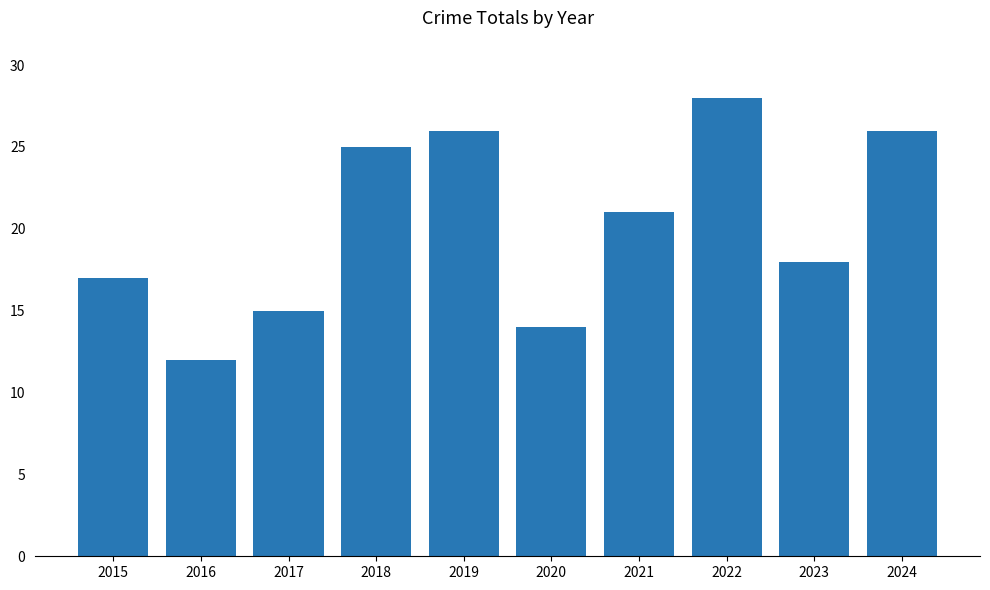

What is the difference between the maximum and minimum values?

16